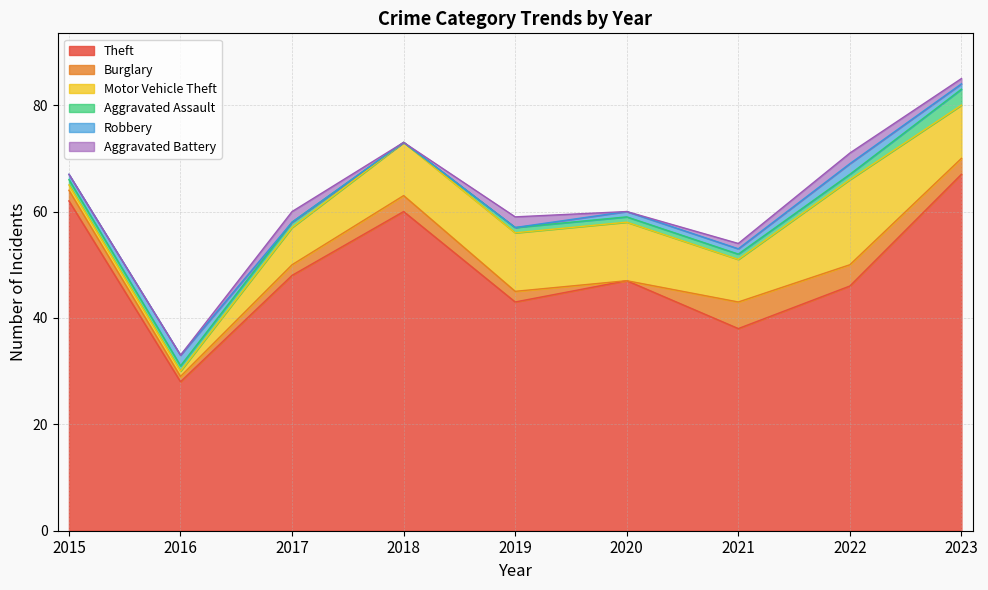

What is the sum of all Theft values?

439